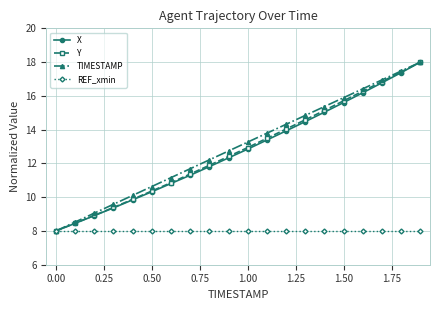

At how many categories does at least one series exceed 11?

14